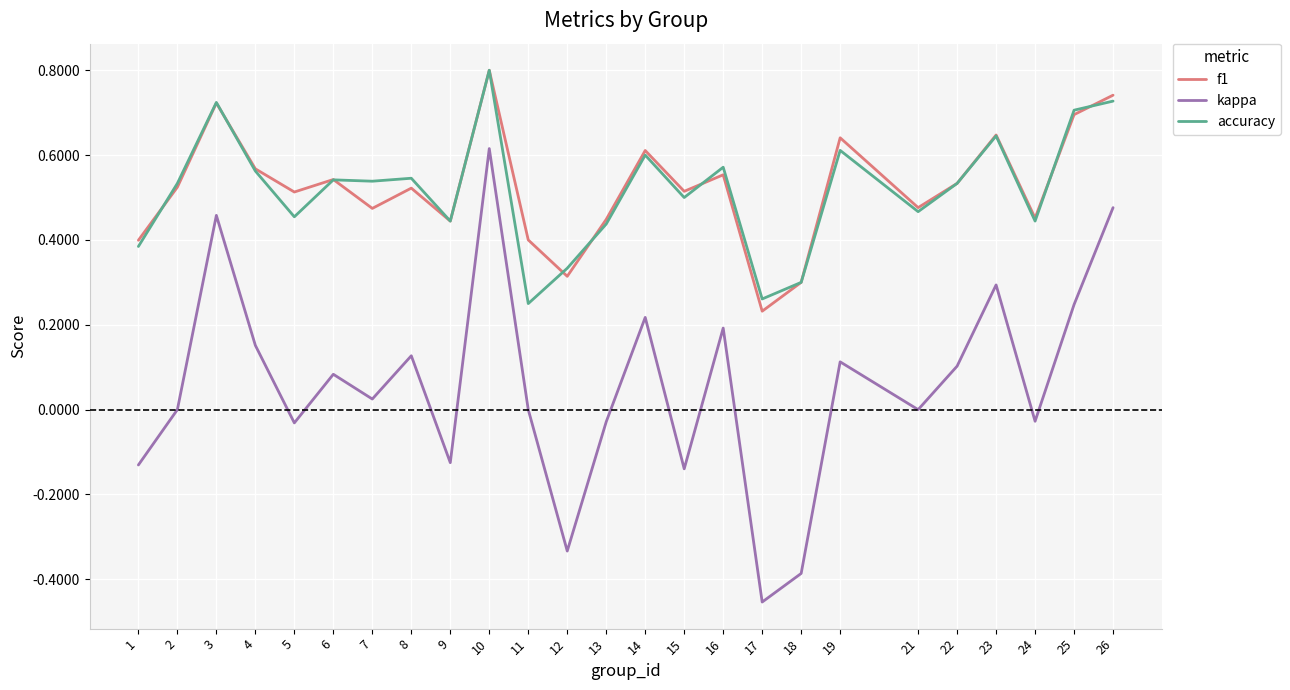

Which series has the widest spread of values?

kappa